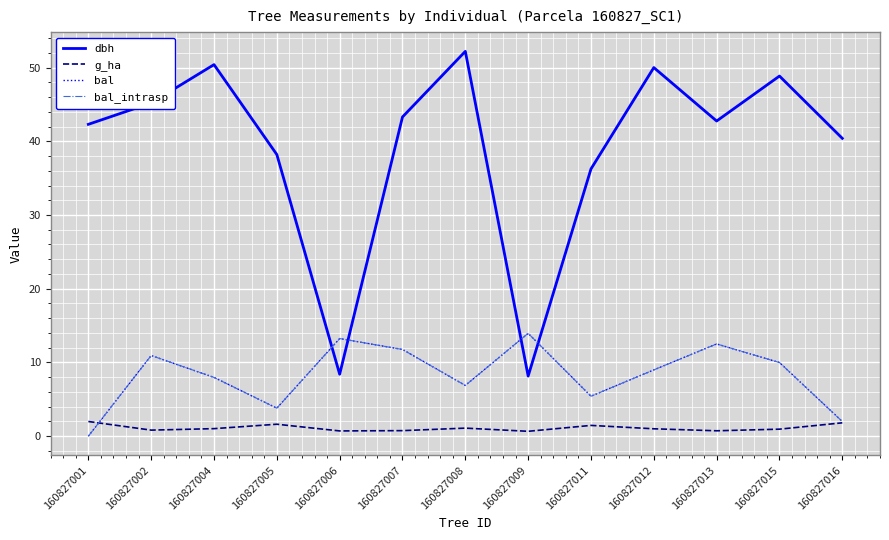

Does the chart display data point markers on the line(s)?

No